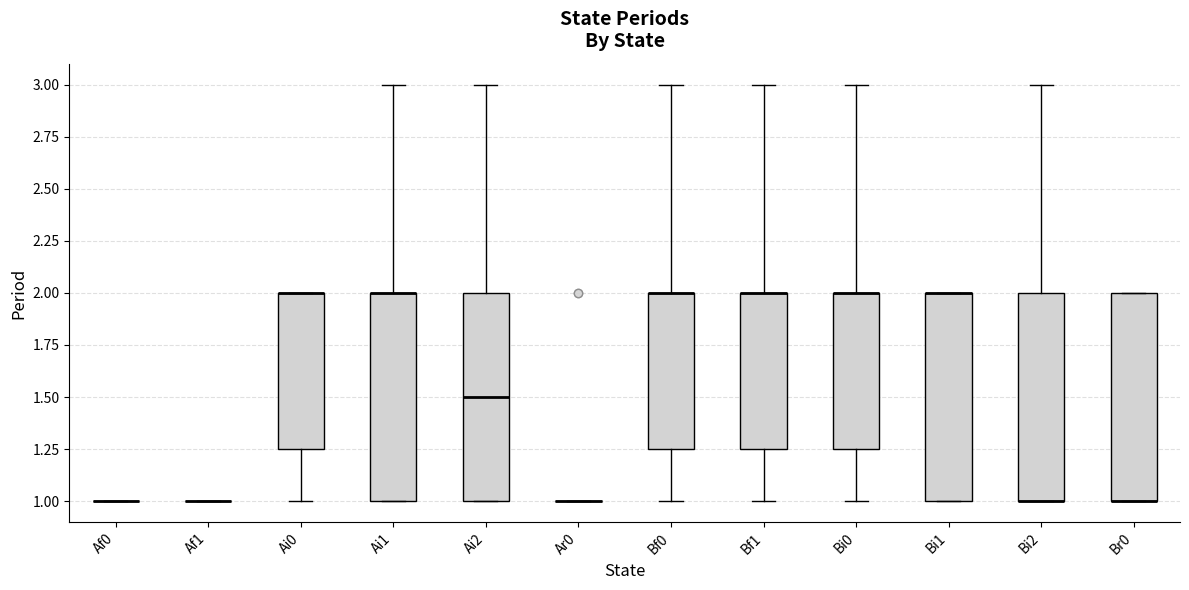

Reading left to right, transcribe this box plot: for each box, give where its median line is, the range the box spans, and where its two whiskers end, as read against the y-axis. The values are not printed on the chart, so give them approximately, as read against the axis.

Af0: box collapsed to a line at 1.00, whiskers 1.00 to 1.00
Af1: box collapsed to a line at 1.00, whiskers 1.00 to 1.00
Ai0: median 2.00 (drawn on the box's upper edge), box 1.25 to 2.00, whiskers 1.00 to 2.00
Ai1: median 2.00 (drawn on the box's upper edge), box 1.00 to 2.00, whiskers 1.00 to 3.00
Ai2: median 1.50, box 1.00 to 2.00, whiskers 1.00 to 3.00
Ar0: box collapsed to a line at 1.00, whiskers 1.00 to 1.00
Bf0: median 2.00 (drawn on the box's upper edge), box 1.25 to 2.00, whiskers 1.00 to 3.00
Bf1: median 2.00 (drawn on the box's upper edge), box 1.25 to 2.00, whiskers 1.00 to 3.00
Bi0: median 2.00 (drawn on the box's upper edge), box 1.25 to 2.00, whiskers 1.00 to 3.00
Bi1: median 2.00 (drawn on the box's upper edge), box 1.00 to 2.00, whiskers 1.00 to 2.00
Bi2: median 1.00 (drawn on the box's lower edge), box 1.00 to 2.00, whiskers 1.00 to 3.00
Br0: median 1.00 (drawn on the box's lower edge), box 1.00 to 2.00, whiskers 1.00 to 2.00